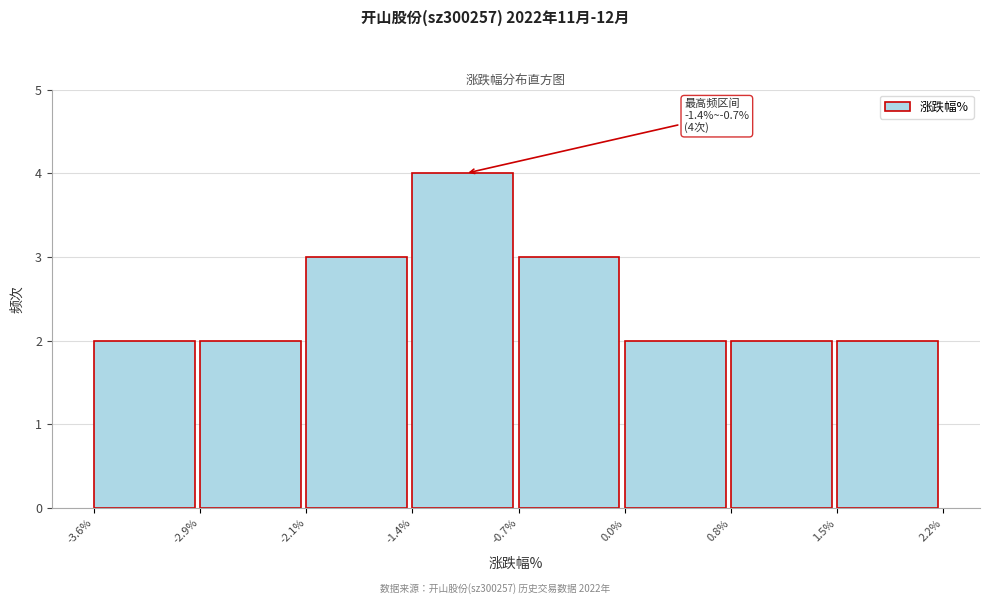

Which range on the x-axis has the tallest bar?

-1.4% to -0.7%